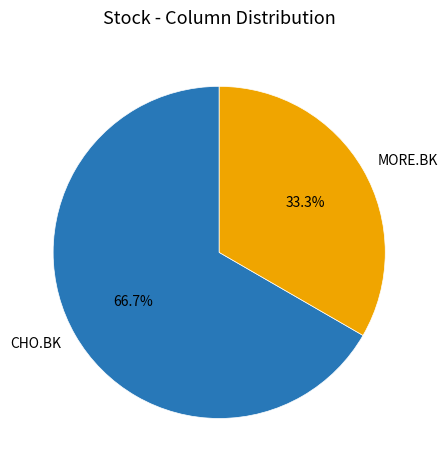

What percentage do CHO.BK and MORE.BK together represent?

100.0%